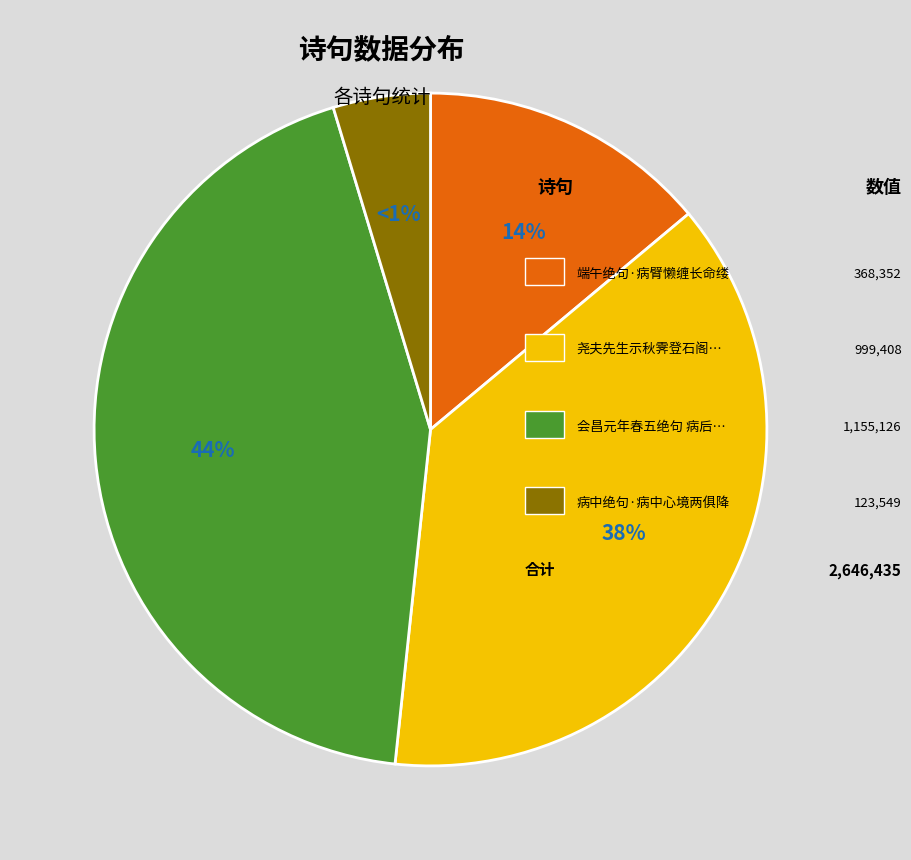

Approximately how many times larger is the value at 尧夫先生示秋霁登石阁之句病中聊以短章戏答 compared to 病中绝句·病中心境两俱降?

8.1